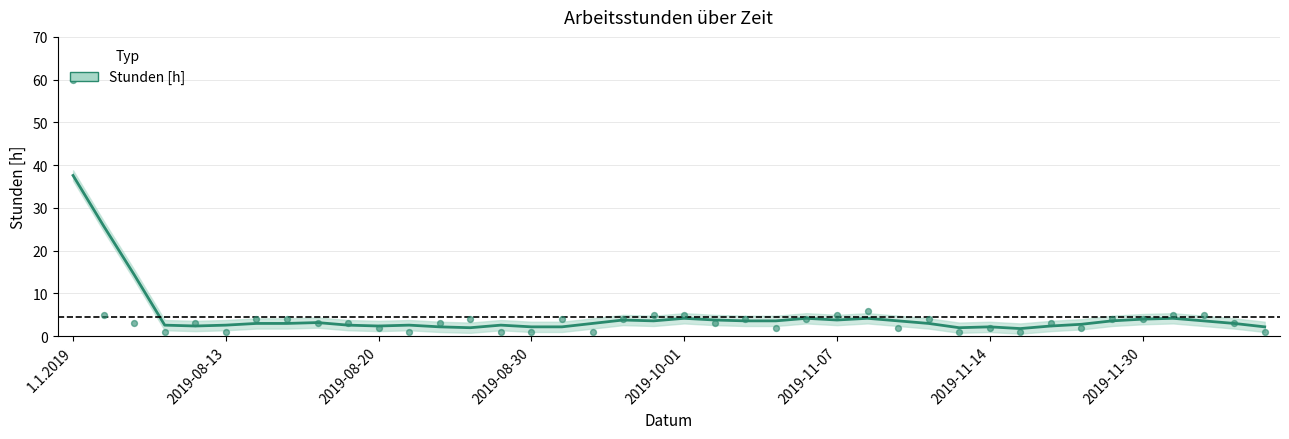

Between 2019-12-07 and 2019-10-04, which is larger?

2019-10-04